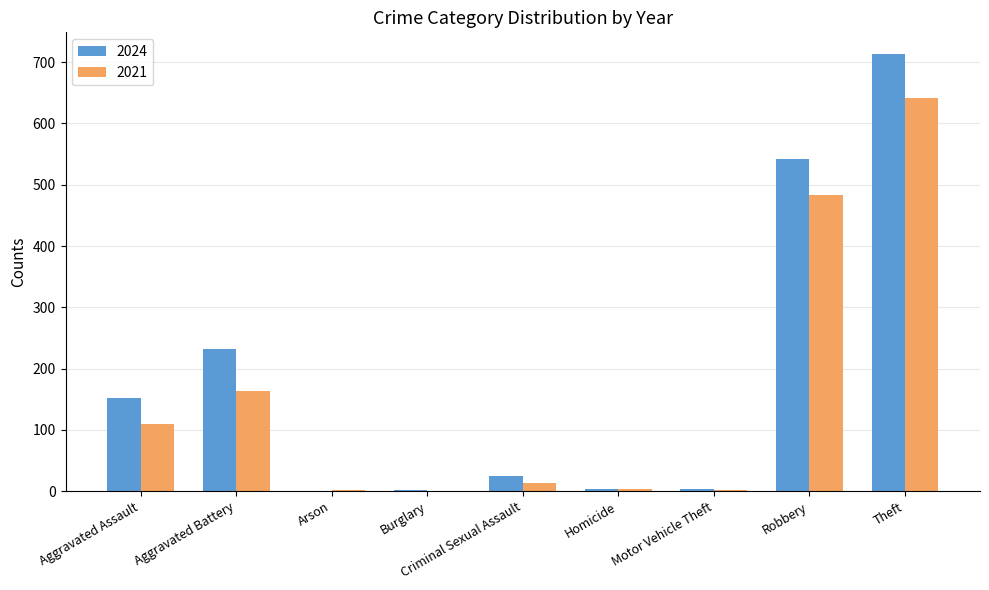

Is it true that 2024 equals 542 at Robbery?

True